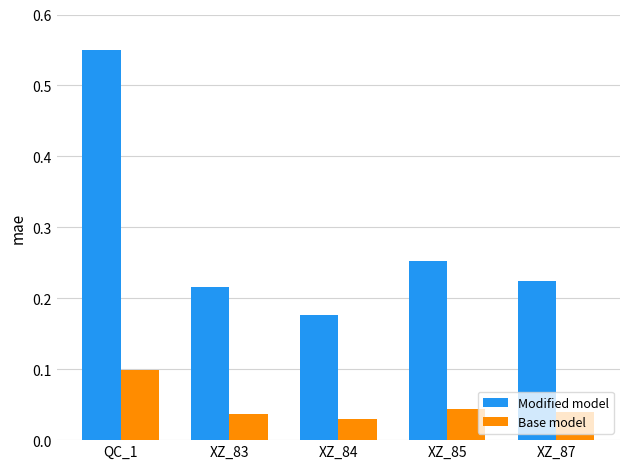

What is the label of the 5th bar from the left?

XZ_87